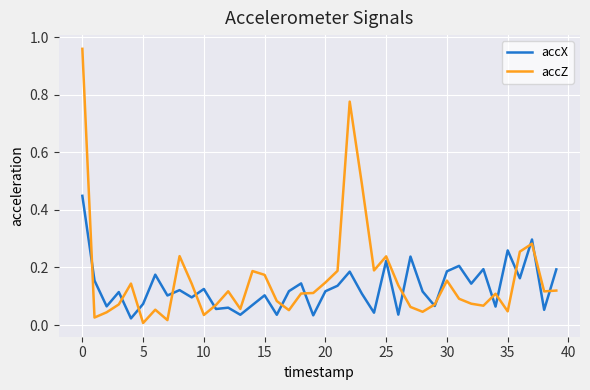

Which series has the largest range (max minus min)?

accZ